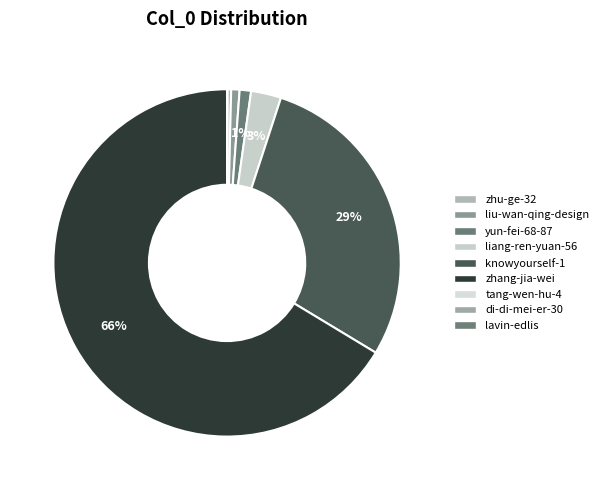

Count the number of slices in the pie.

9